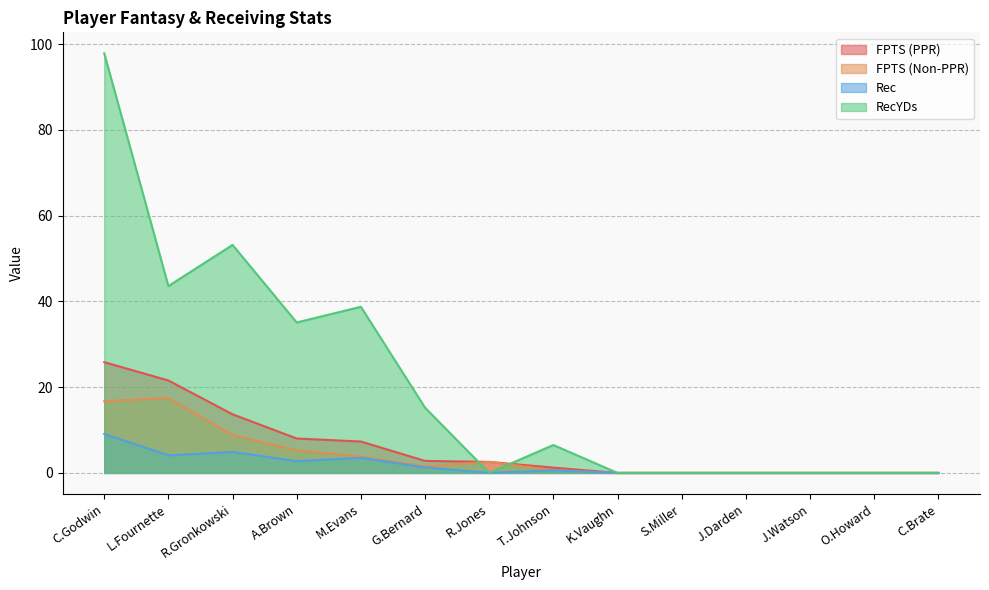

What is the difference between the maximum and minimum values in the Rec series?

9.1